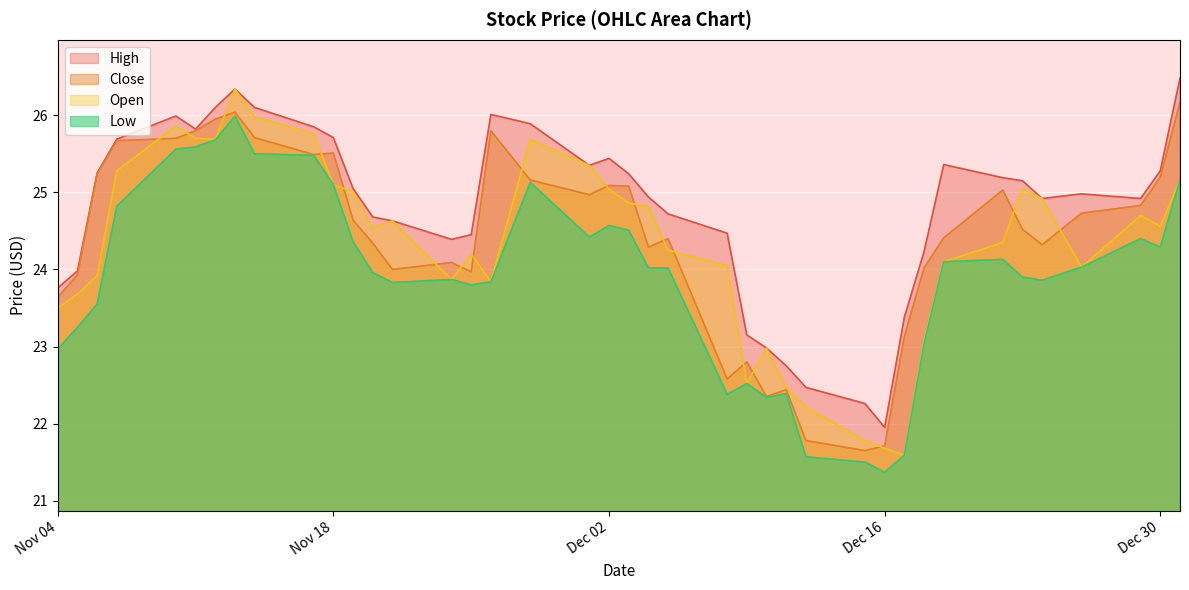

At how many categories does at least one series exceed 24?

31